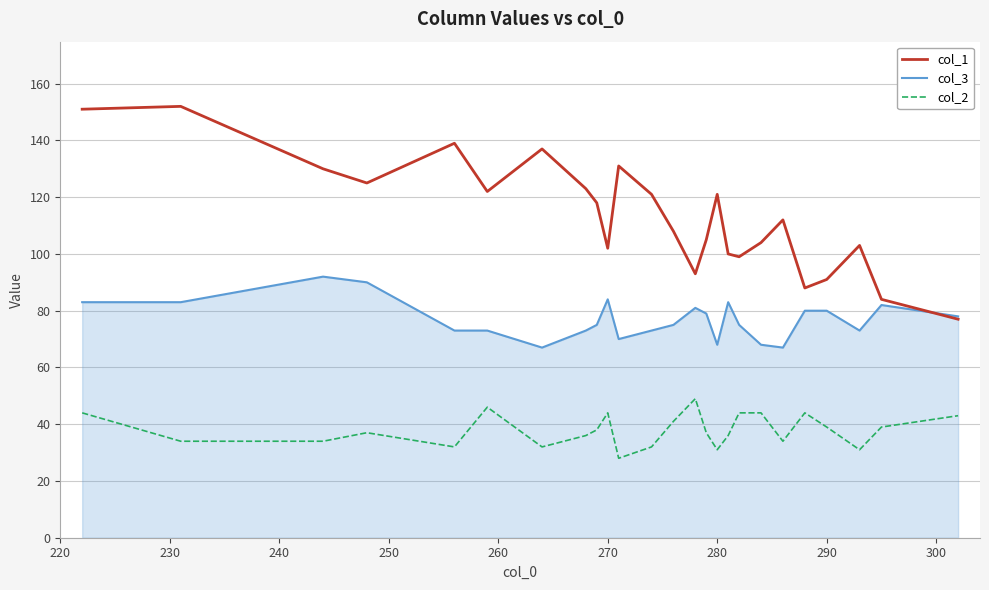

Does the chart have visible grid lines?

Yes